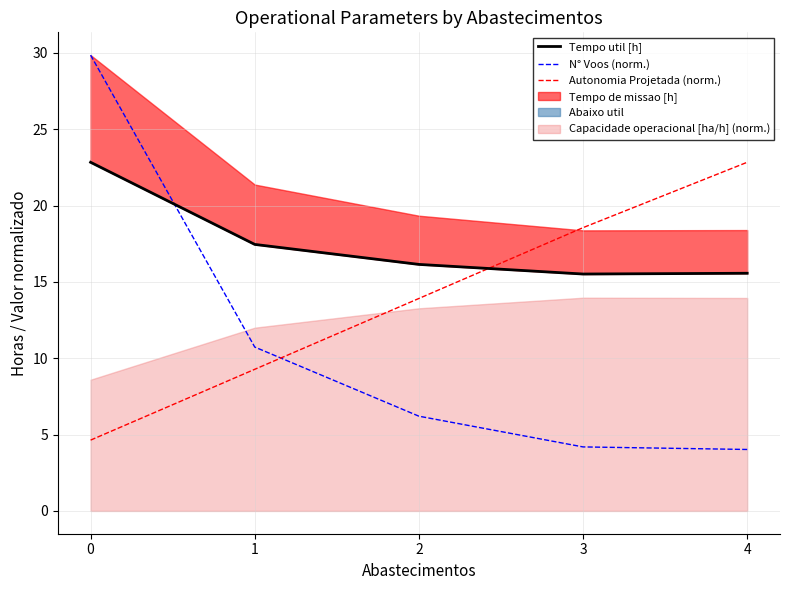

How many intersections are there between N° Voos (norm.) and Tempo util [h]?

1